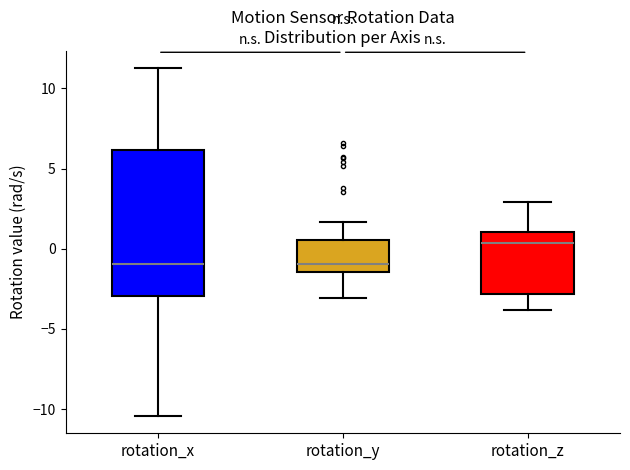

Reading left to right, read every box against the y-axis: the position of its median line, the range the box covers, and the ends of its whiskers. The values are not printed on the chart, so give them approximately, as read against the axis.

rotation_x: median -1.0, box -3.0 to 6.0, whiskers -10.5 to 11.5
rotation_y: median -1.0, box -1.5 to 0.5, whiskers -3.0 to 1.5
rotation_z: median 0.5, box -3.0 to 1.0, whiskers -4.0 to 3.0